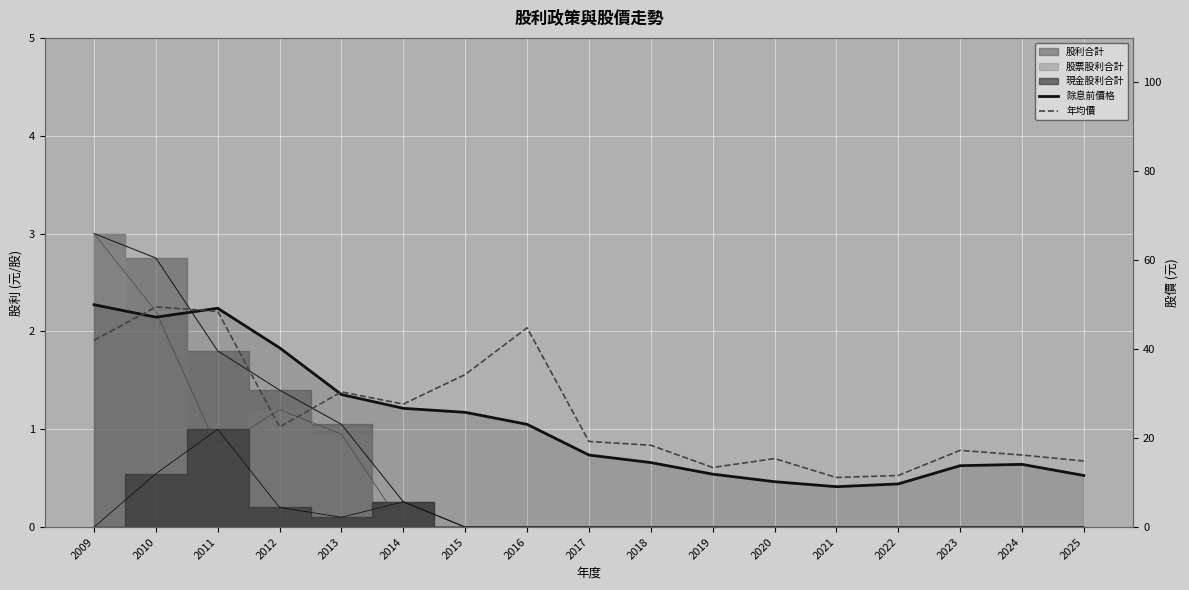

Is it true that 除息前價格 equals 28.2 at 2017?

False